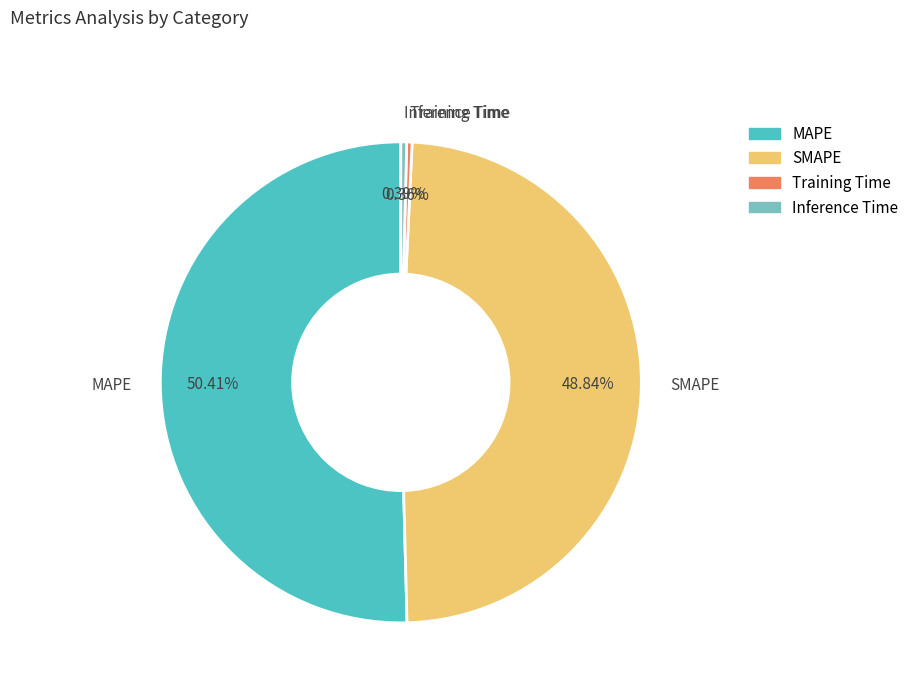

Is the sum of SMAPE and Training Time greater than half?

No